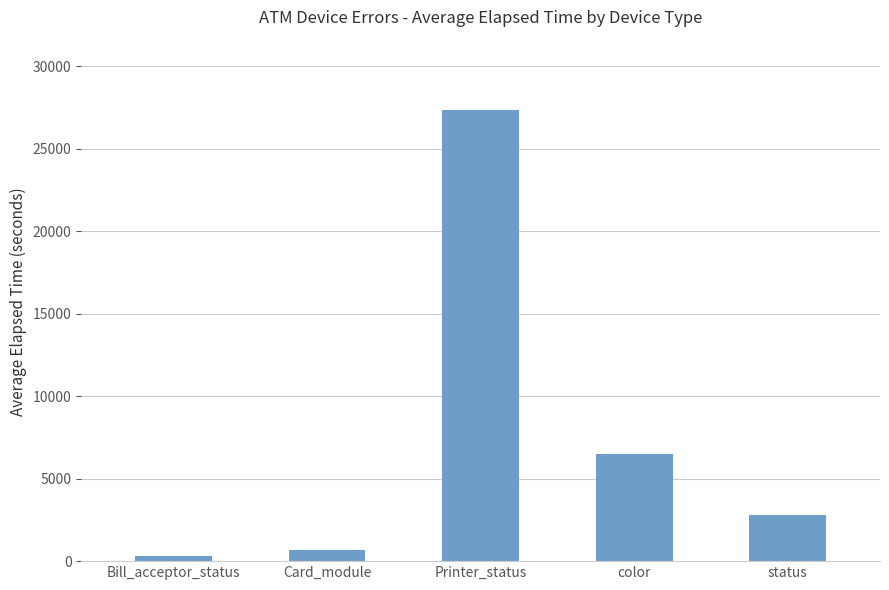

What value does the data have at color?

6505.0